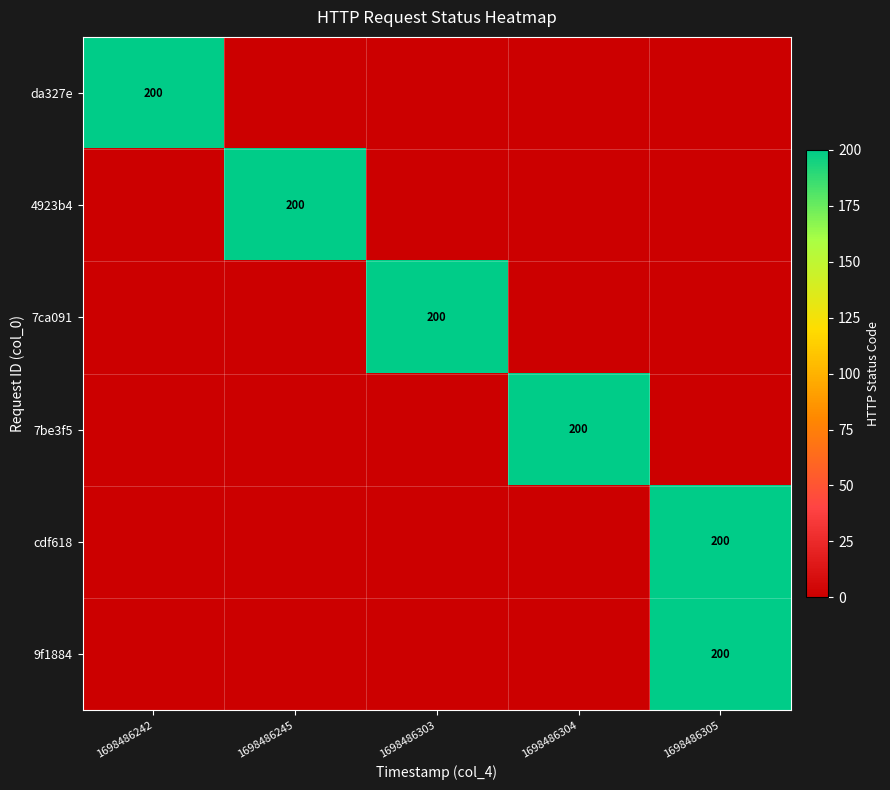

The 9f1884 series shows 274 at 1698486305. True or false?

False